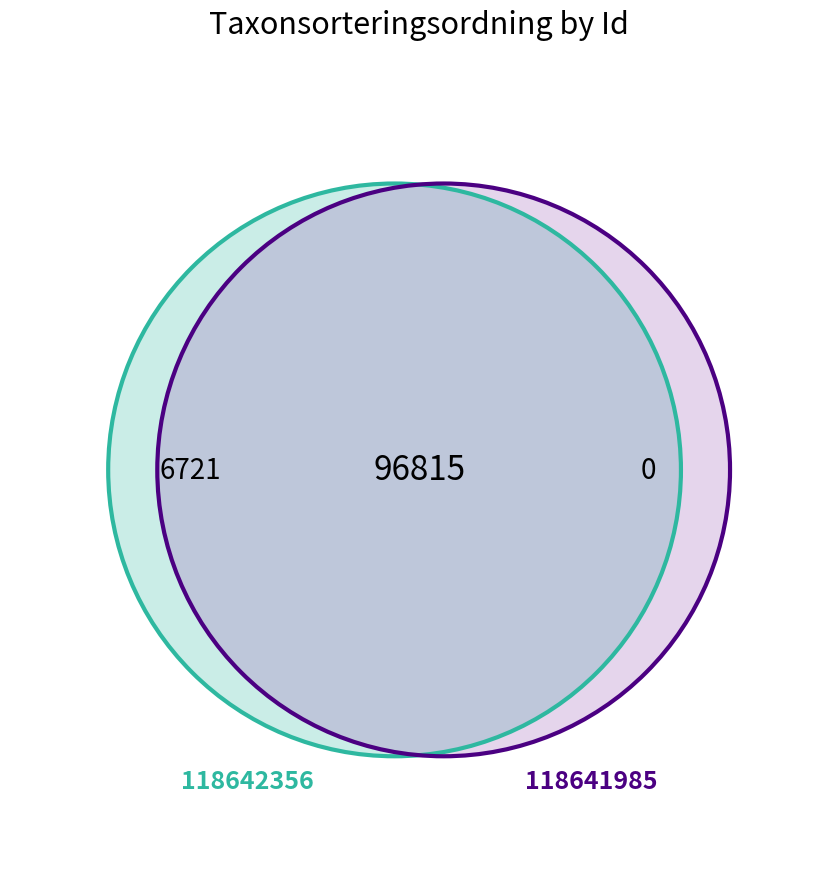

What is the smallest slice in the pie chart?

118641985